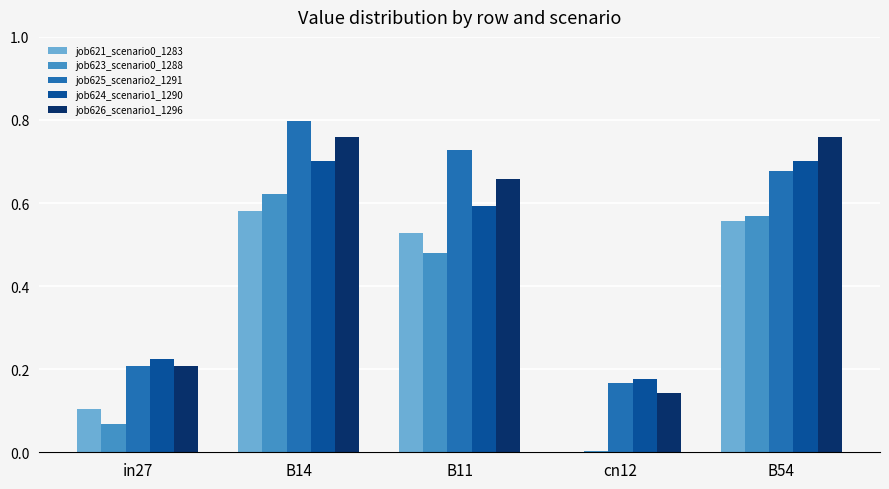

What is the sum of all job626_scenario1_1296 values?

2.5